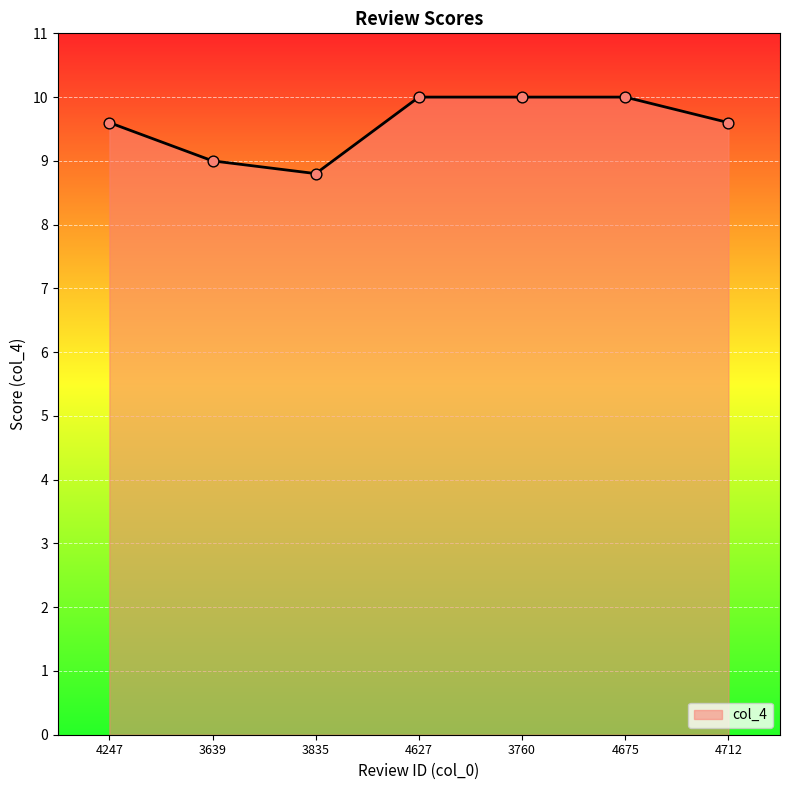

What is the ratio of the value at 4247 to the value at 3835?

1.1